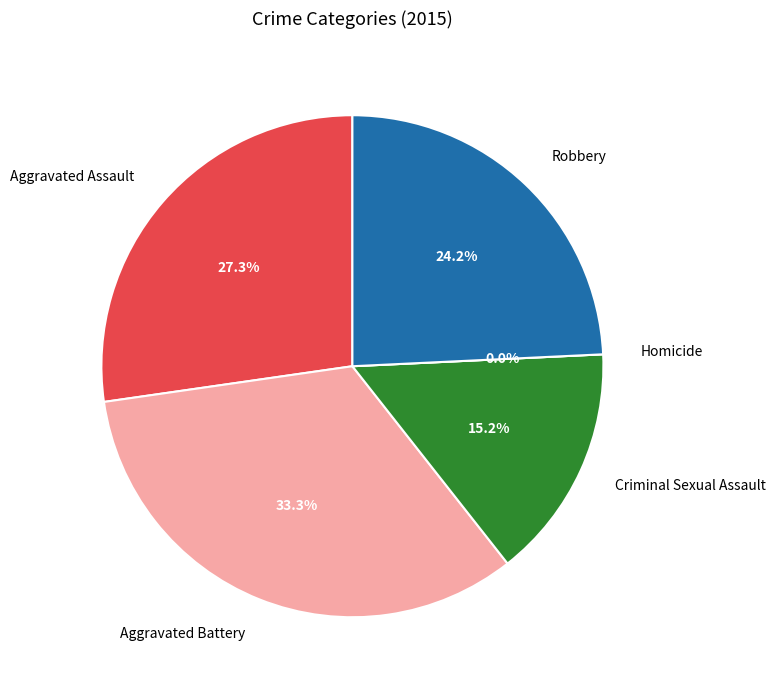

Do Robbery and Homicide together represent more than half of the pie?

No